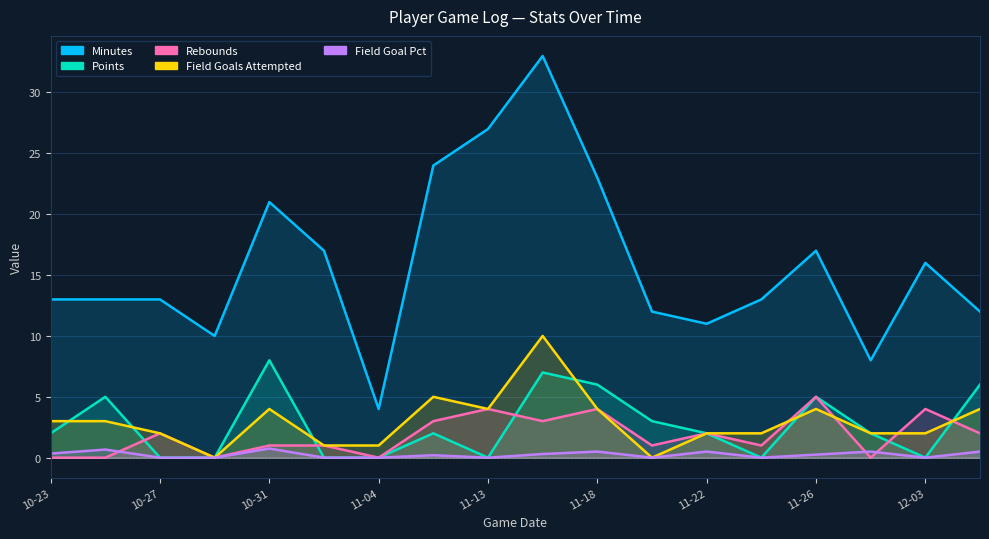

Reading left to right, list all the values displayed in this chart.

minutes: 13.0	13.0	13.0	10.0	21.0	17.0	4.0	24.0	27.0	33.0	23.0	12.0	11.0	13.0	17.0	8.0	16.0	12.0
points: 2.0	5.0	0.0	0.0	8.0	0.0	0.0	2.0	0.0	7.0	6.0	3.0	2.0	0.0	5.0	2.0	0.0	6.0
rebounds: 0.0	0.0	2.0	0.0	1.0	1.0	0.0	3.0	4.0	3.0	4.0	1.0	2.0	1.0	5.0	0.0	4.0	2.0
field_goals_attempted: 3.0	3.0	2.0	0.0	4.0	1.0	1.0	5.0	4.0	10.0	4.0	0.0	2.0	2.0	4.0	2.0	2.0	4.0
field_goal_pct: 0.3	0.7	0.0	0.0	0.8	0.0	0.0	0.2	0.0	0.3	0.5	0.0	0.5	0.0	0.2	0.5	0.0	0.5